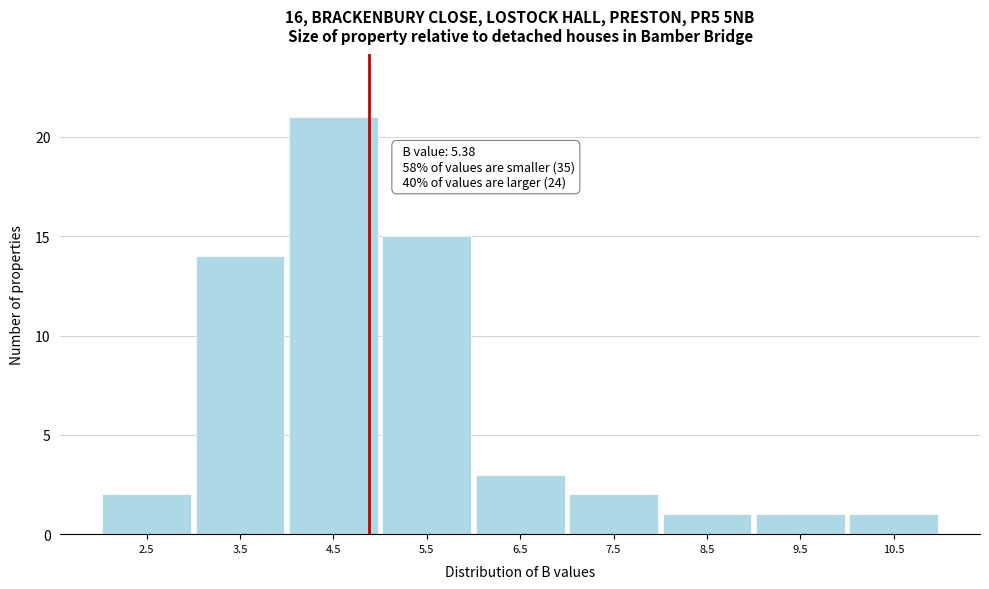

Reading left to right, what are all the values shown in this chart?

2	14	21	15	3	2	1	1	1